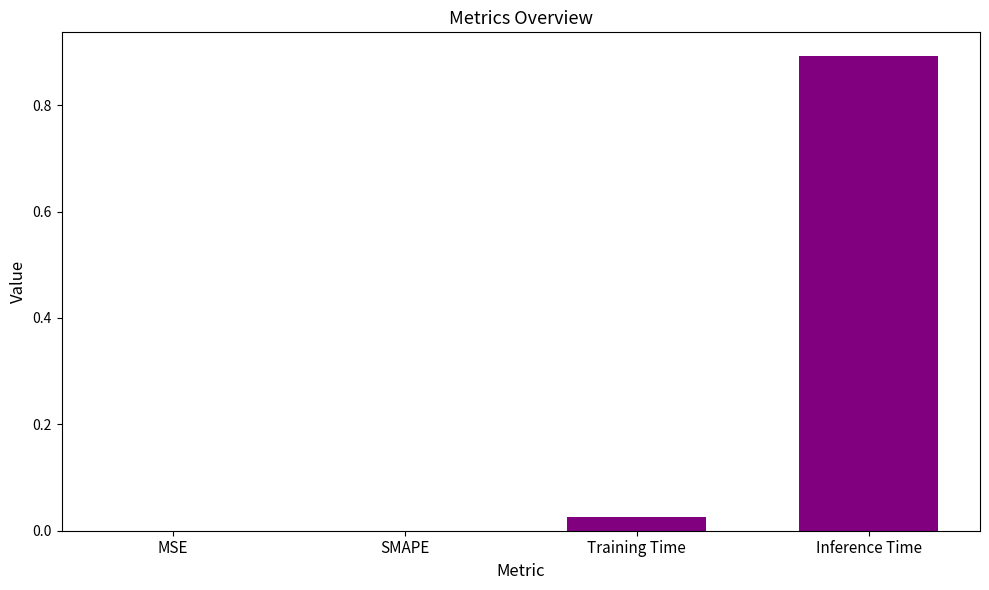

What is the sum of all values?

0.9